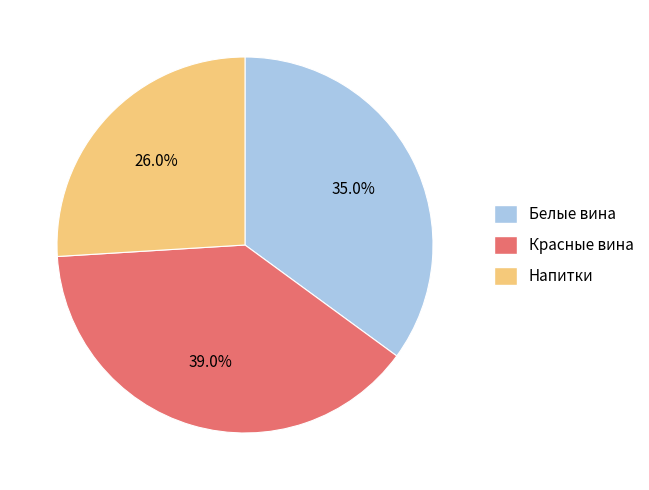

To the nearest percent, what is the average slice percentage?

33%